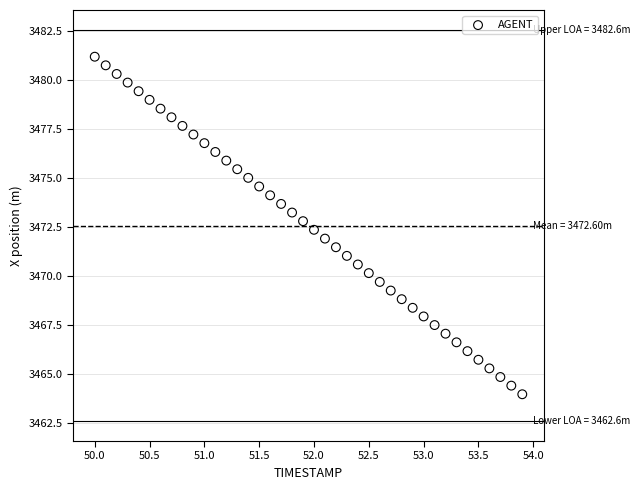

What is the range of Y values (max minus min)?

17.2